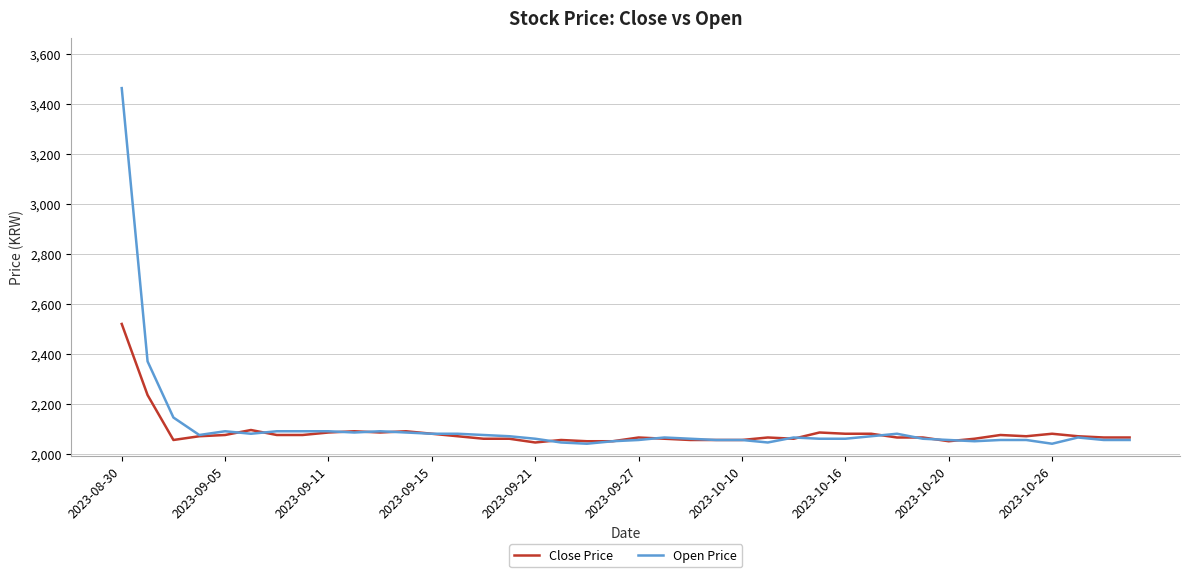

What is the average value of the Open Price series?

2110